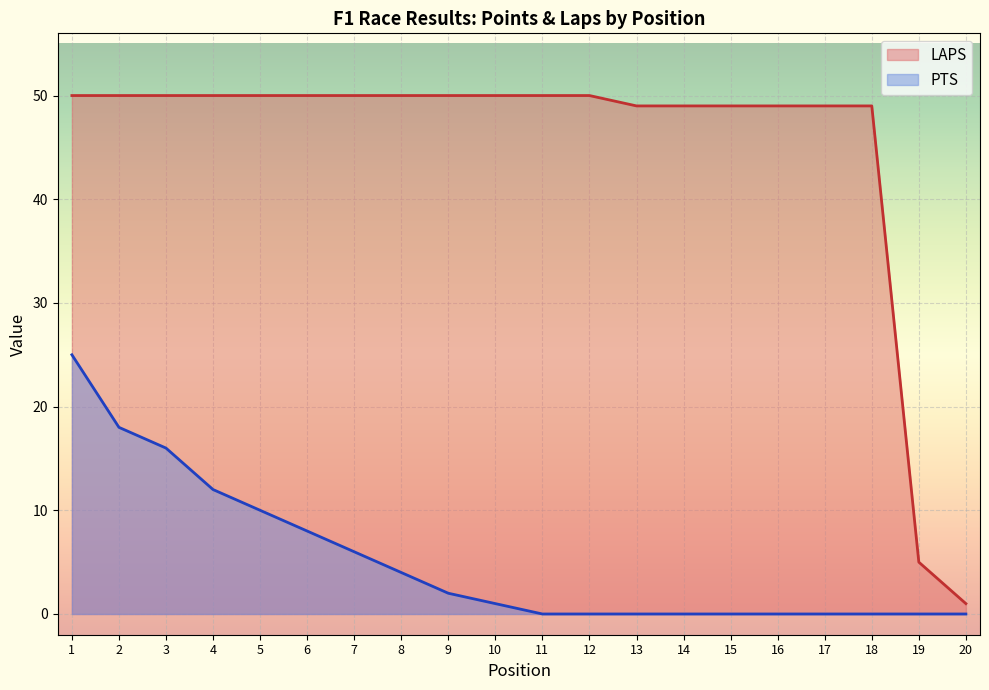

Is it true that PTS equals 25 at 1?

True